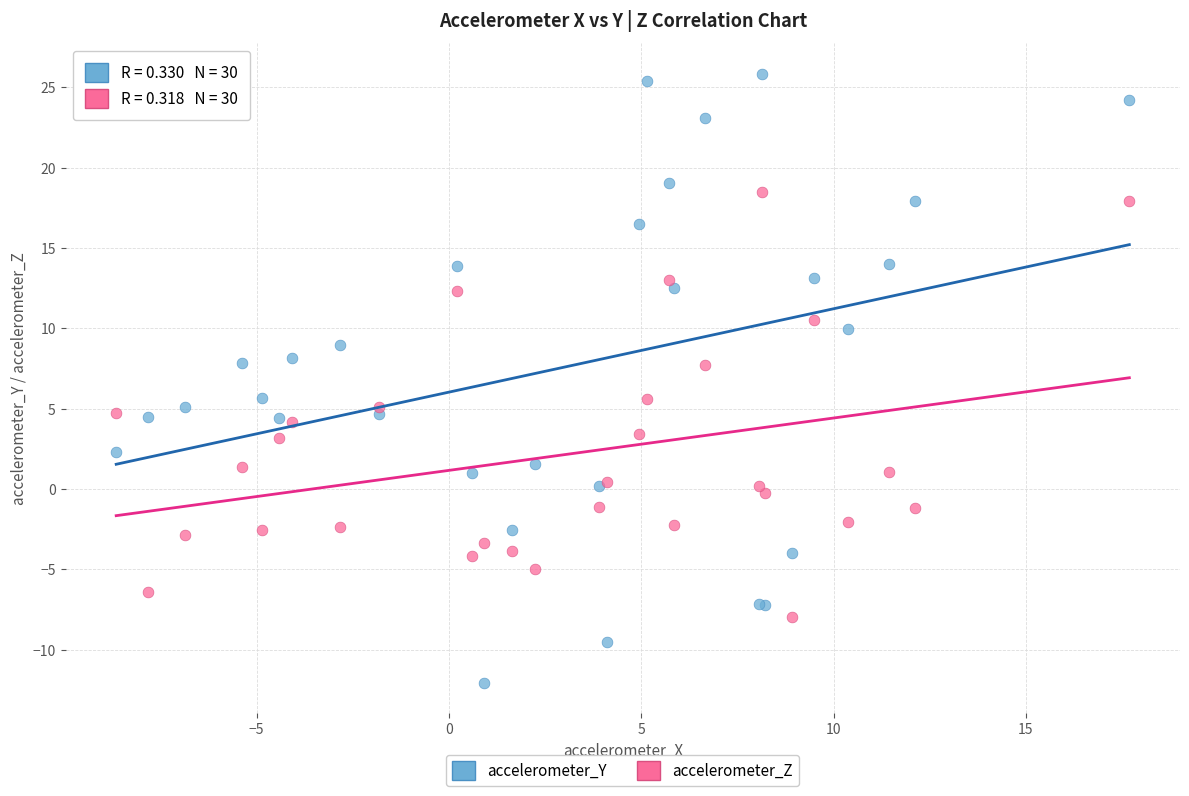

Which series contains the lowest Y value?

accelerometer_Y